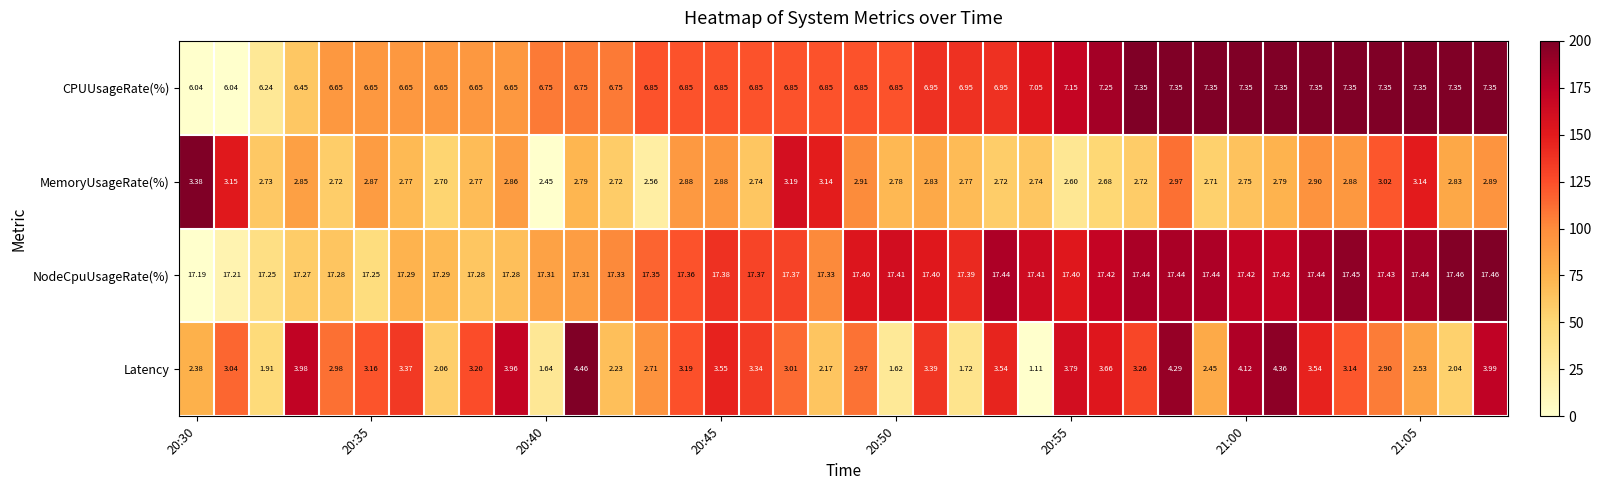

Which series has the largest range (max minus min)?

Latency